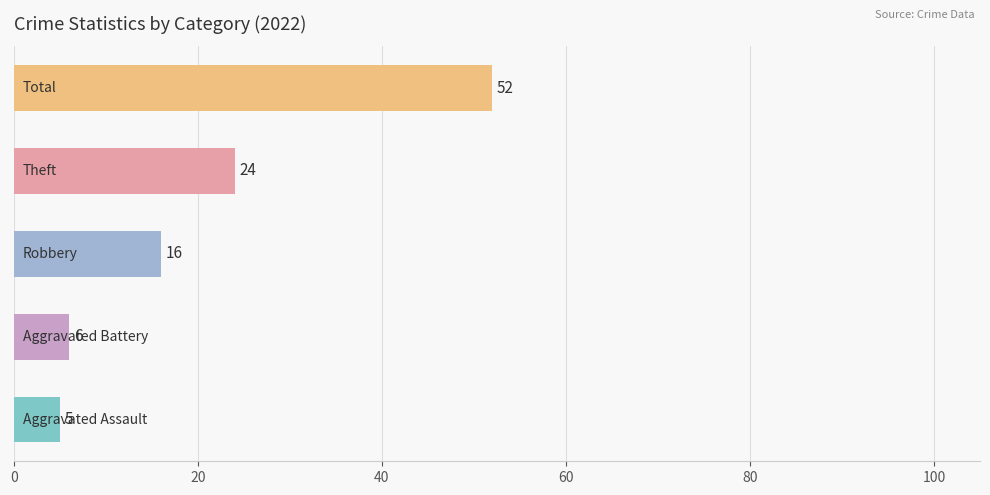

What is the minimum value shown in the chart?

5